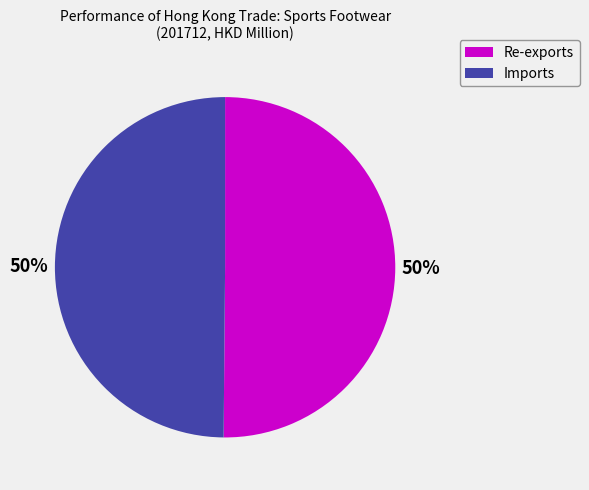

To the nearest percent, what is the average slice percentage?

50%